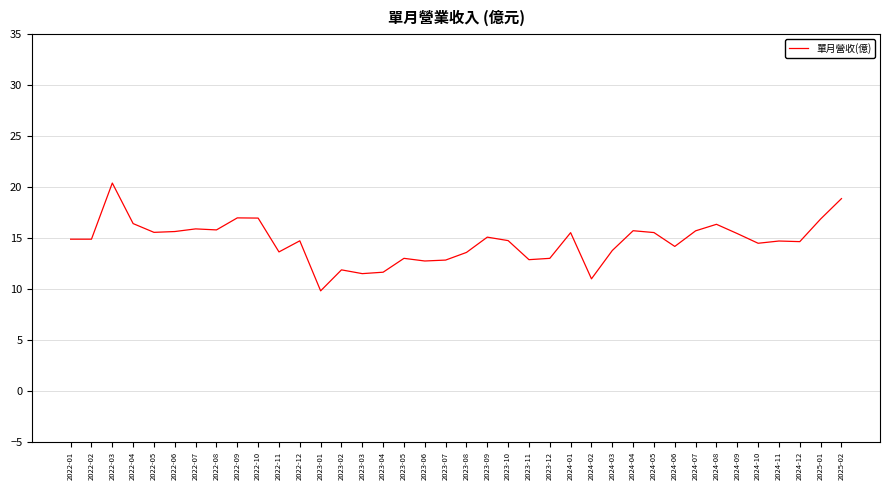

What value does the data have at 2024-05?

15.5